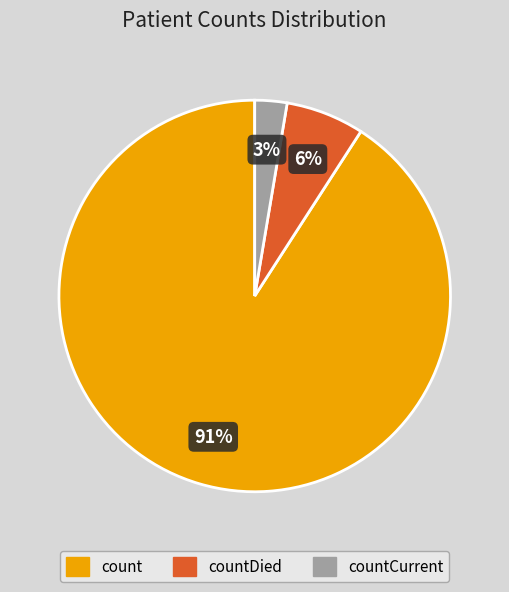

True or false: count accounts for 91% of the total.

True